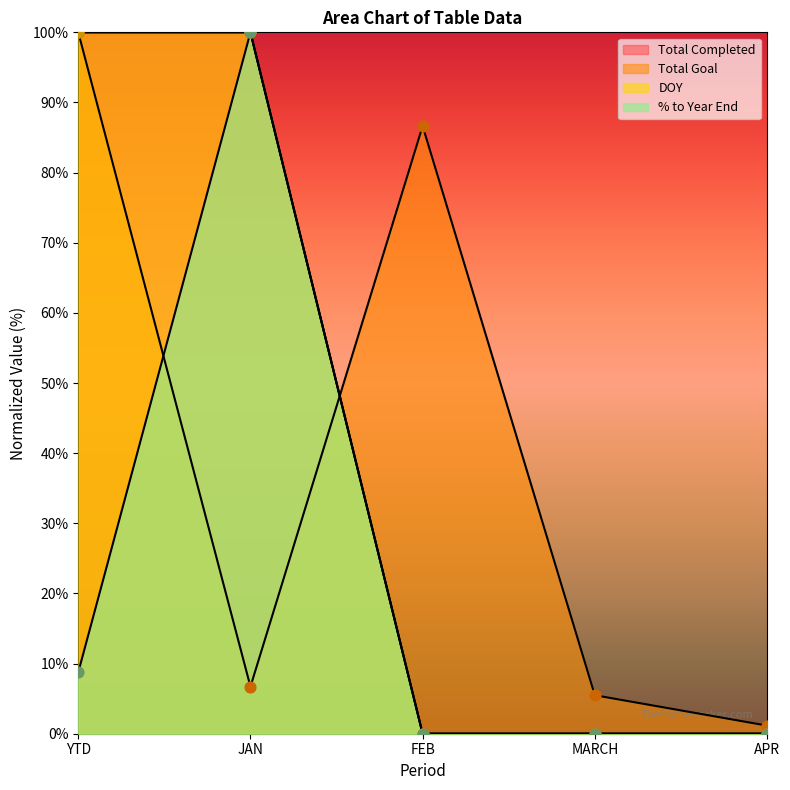

What are all the series names shown in the legend?

Total Completed, Total Goal, DOY, % to Year End